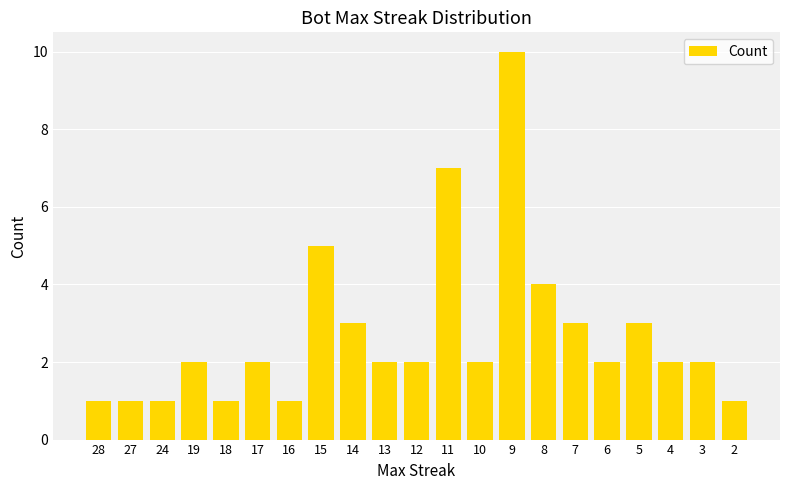

What is the average value?

3